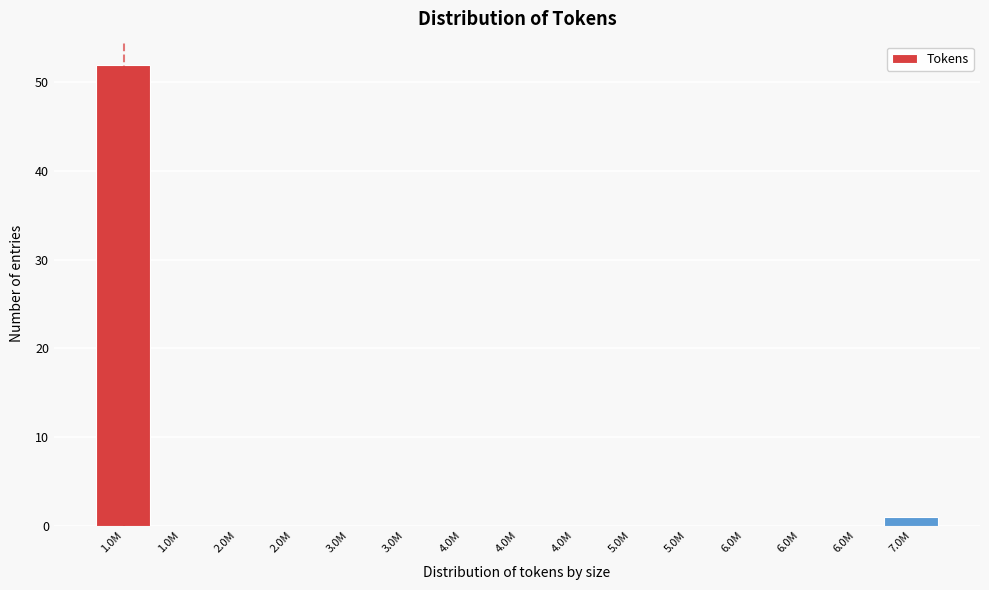

How many distinct data groups are displayed?

1